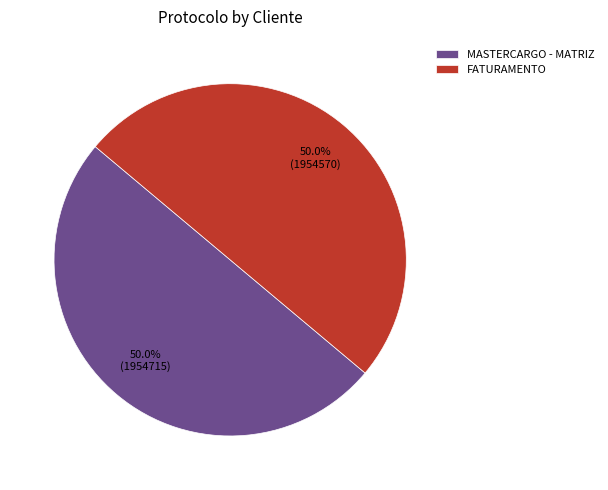

Approximately how many times larger is the value at MASTERCARGO - MATRIZ compared to FATURAMENTO?

1.0